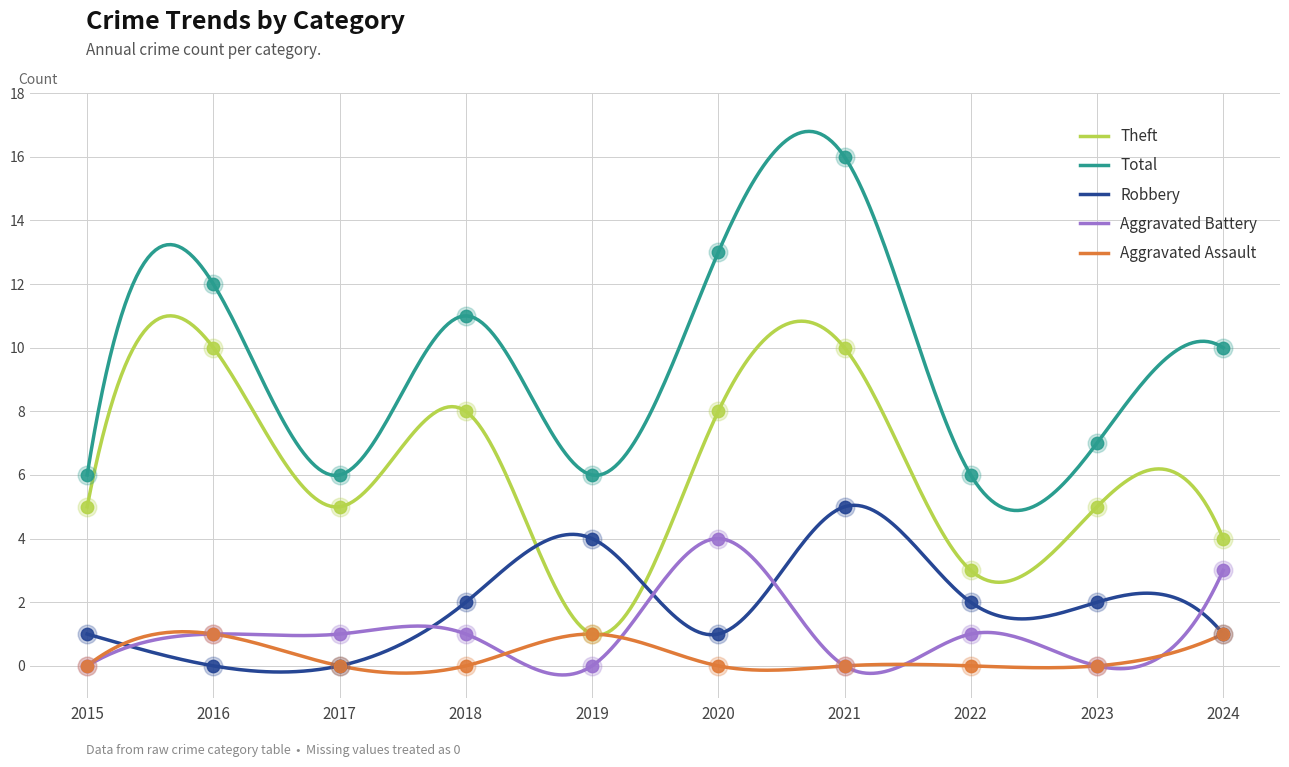

Which series has the largest total across all categories?

Total